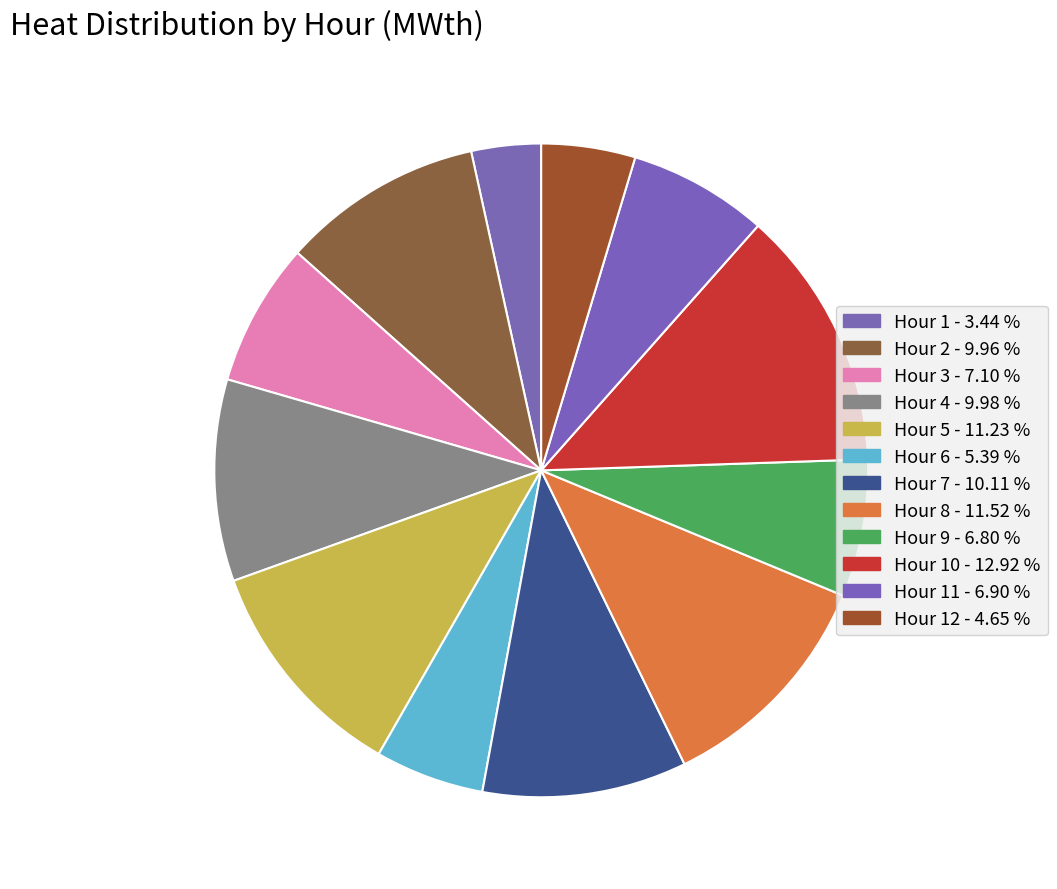

Which slice is the smallest?

Hour 1